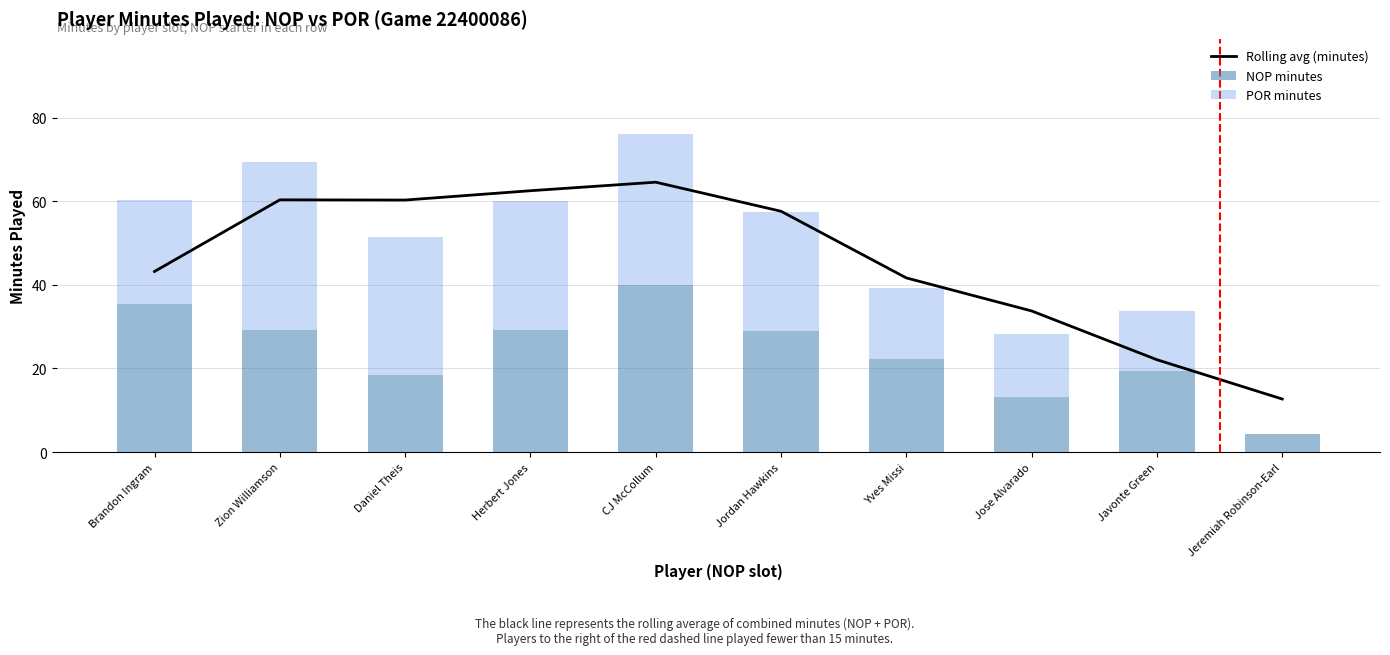

Is the value of Rolling avg (minutes) at Yves Missi greater than the value of POR minutes at Herbert Jones?

Yes